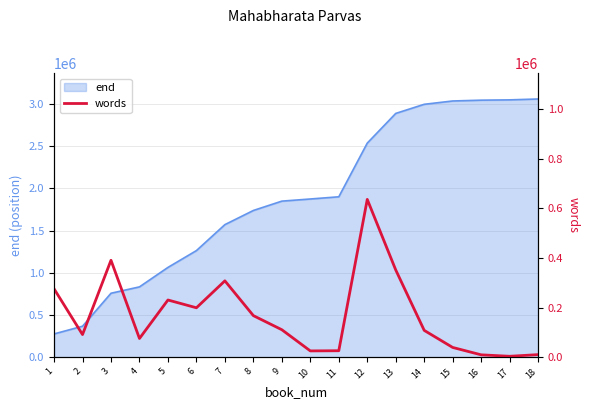

The value of end at 10 is 1875034. True or false?

True